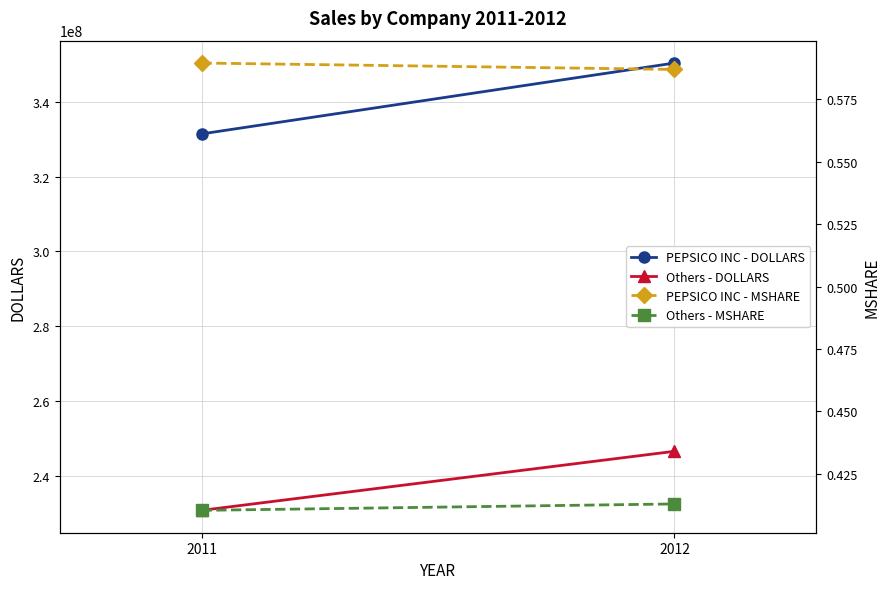

What is the sum of the Others - DOLLARS values at 2012 and 2011?

477224392.0